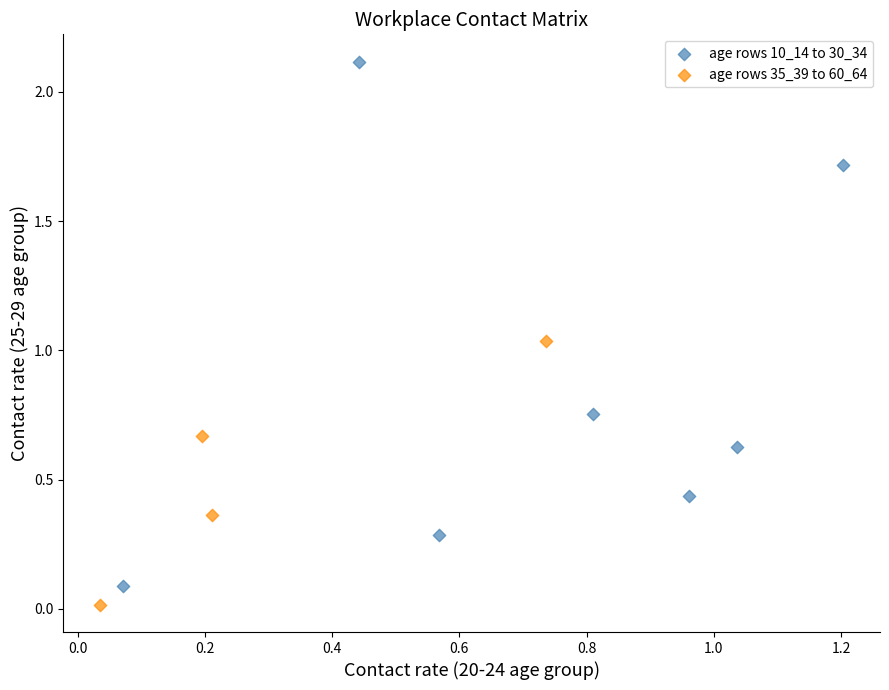

Which series contains the lowest Y value?

age rows 35_39 to 60_64